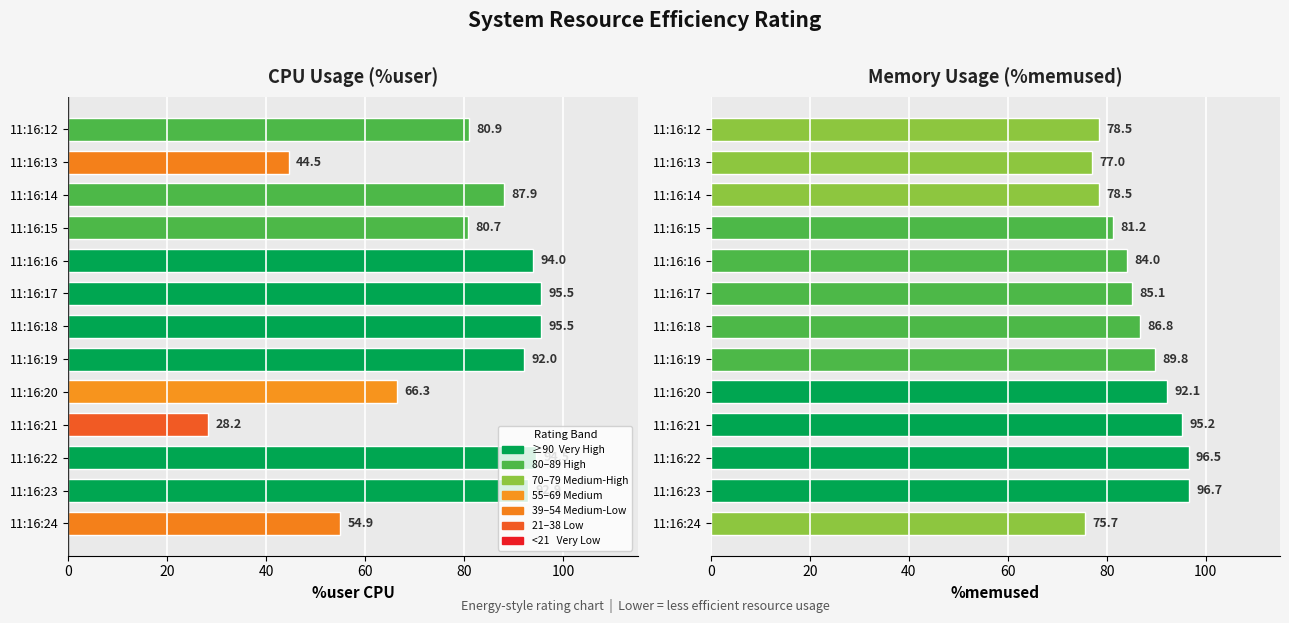

What is the average value of the %memused series?

85.9